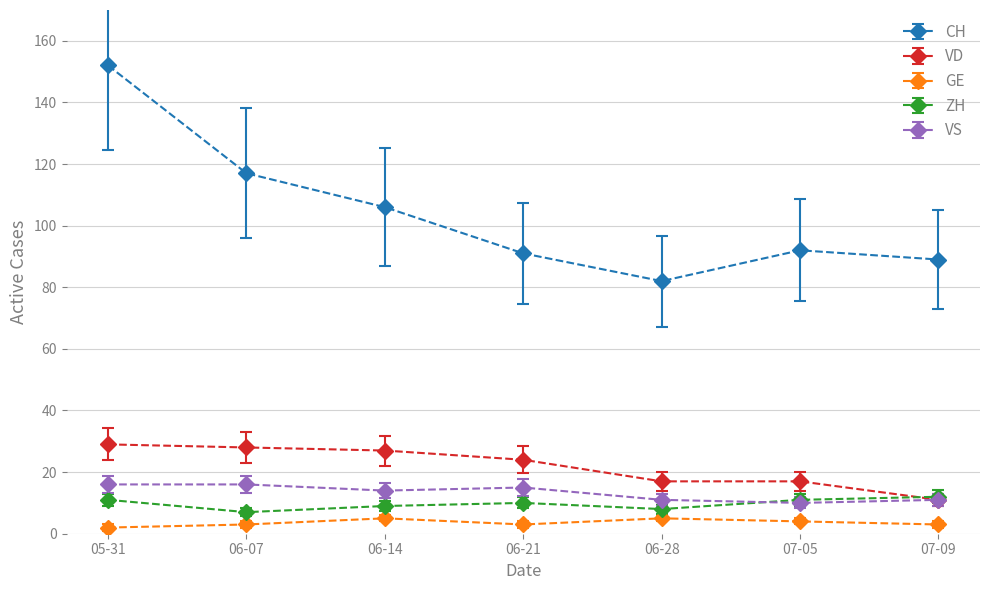

At which category is the sum across all series the highest?

05-31